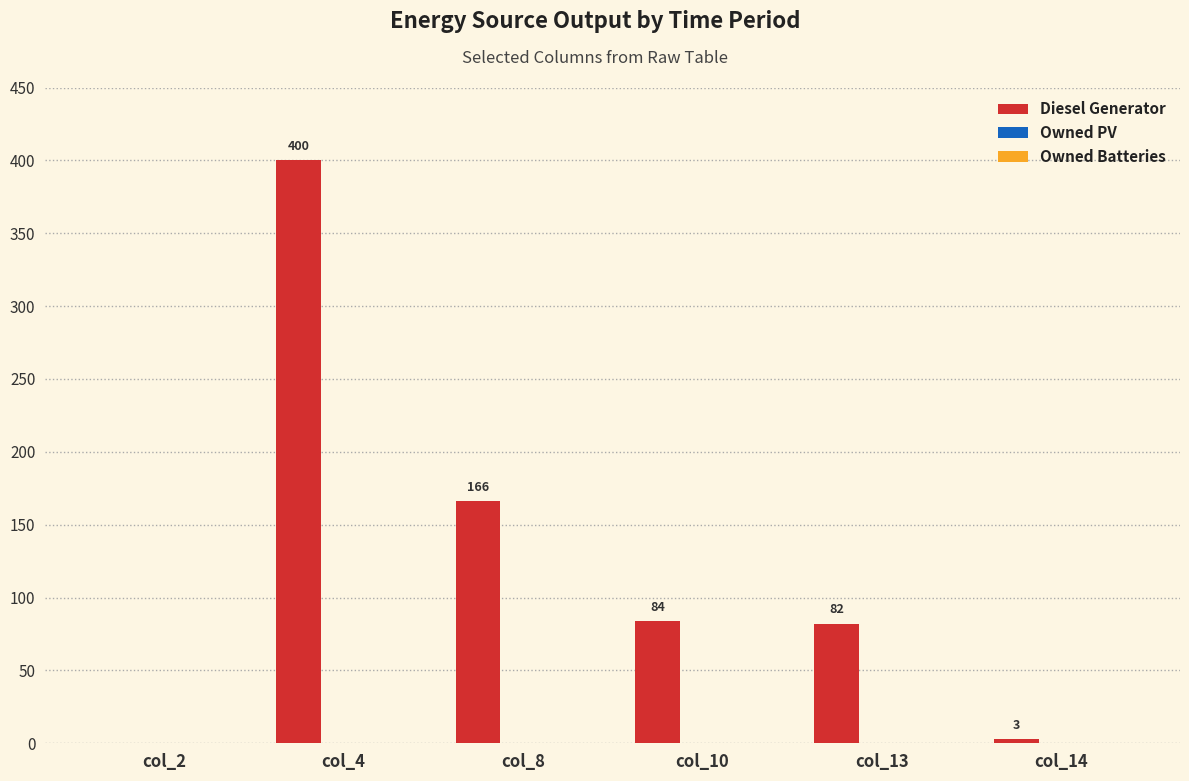

Reading right to left, list all the values displayed in this chart.

col_14=3	col_13=82	col_10=84	col_8=166	col_4=400	col_2=0